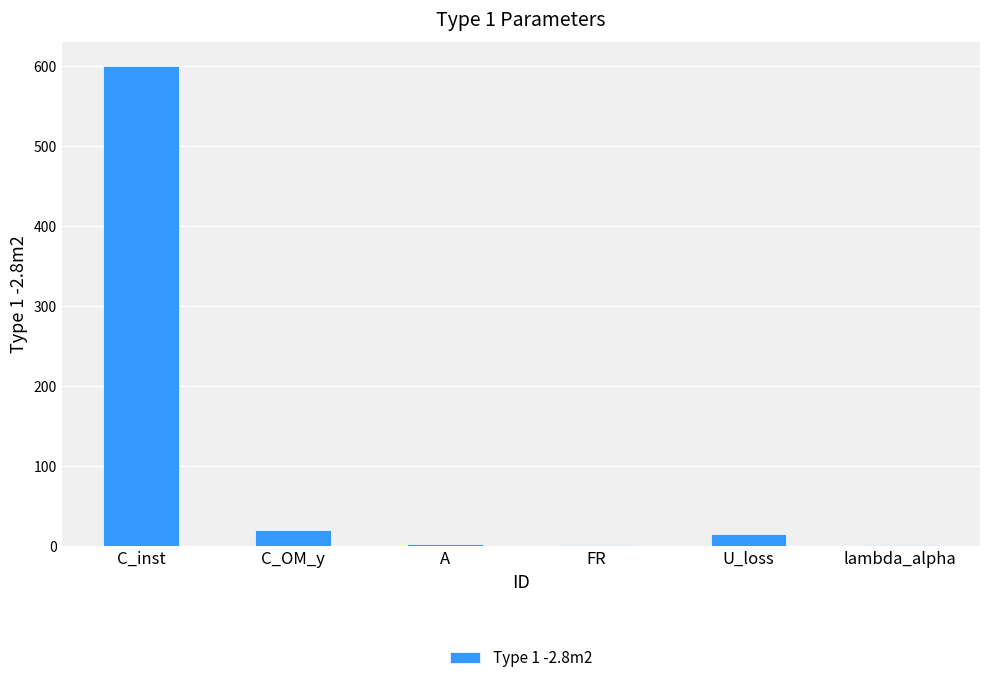

Read the value at U_loss.

15.0